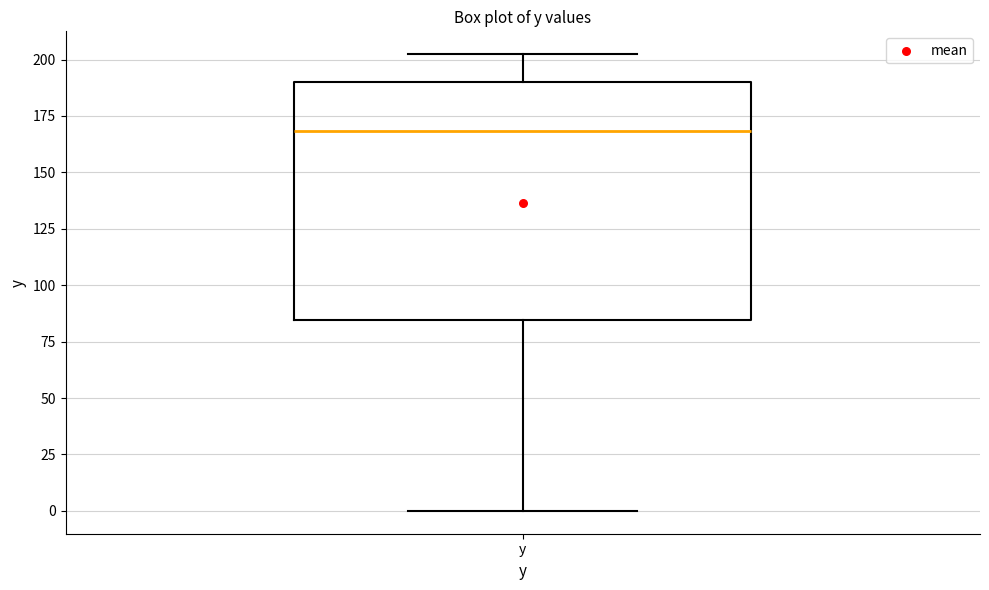

Where is the lower edge of the box for y on the y-axis? The values are not printed on the chart, so give them approximately, as read against the axis.

85